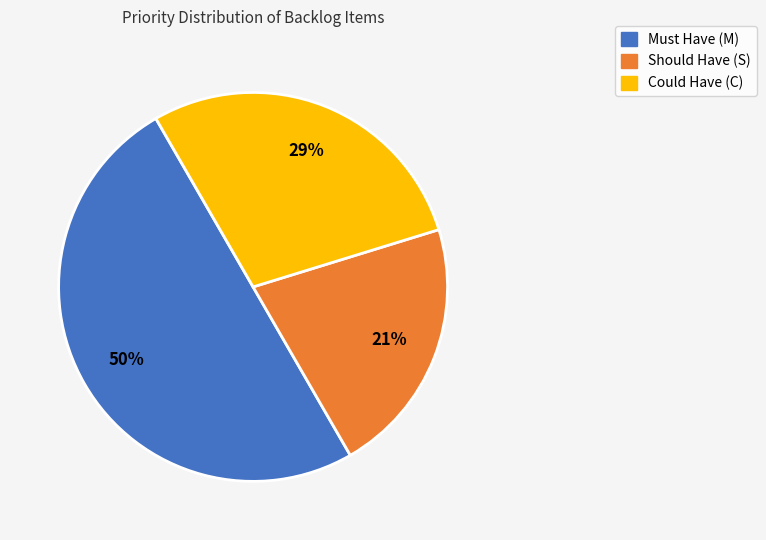

To the nearest percent, what is the average slice percentage?

33%